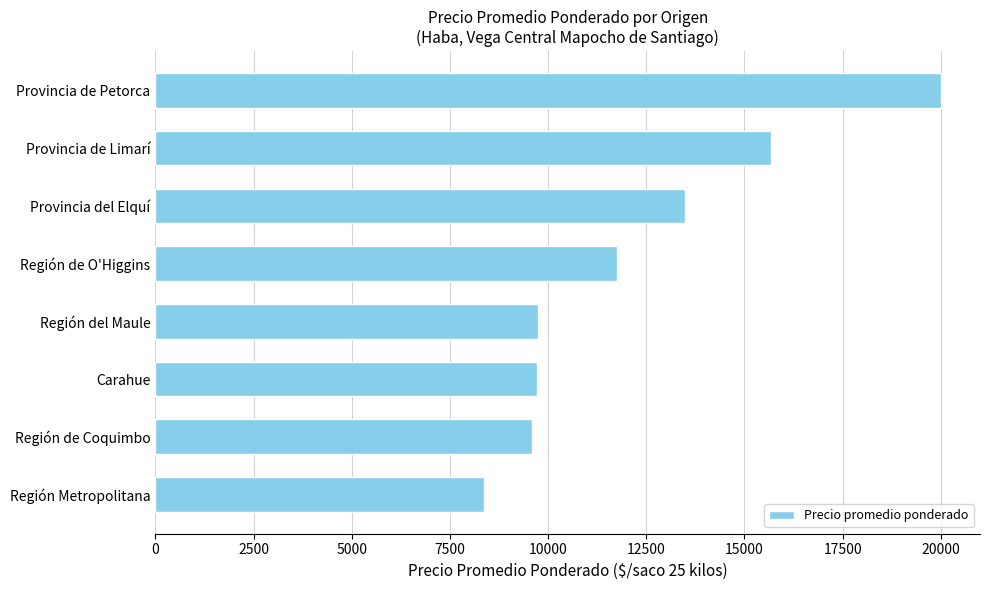

What is the difference between the maximum and minimum values?

11641